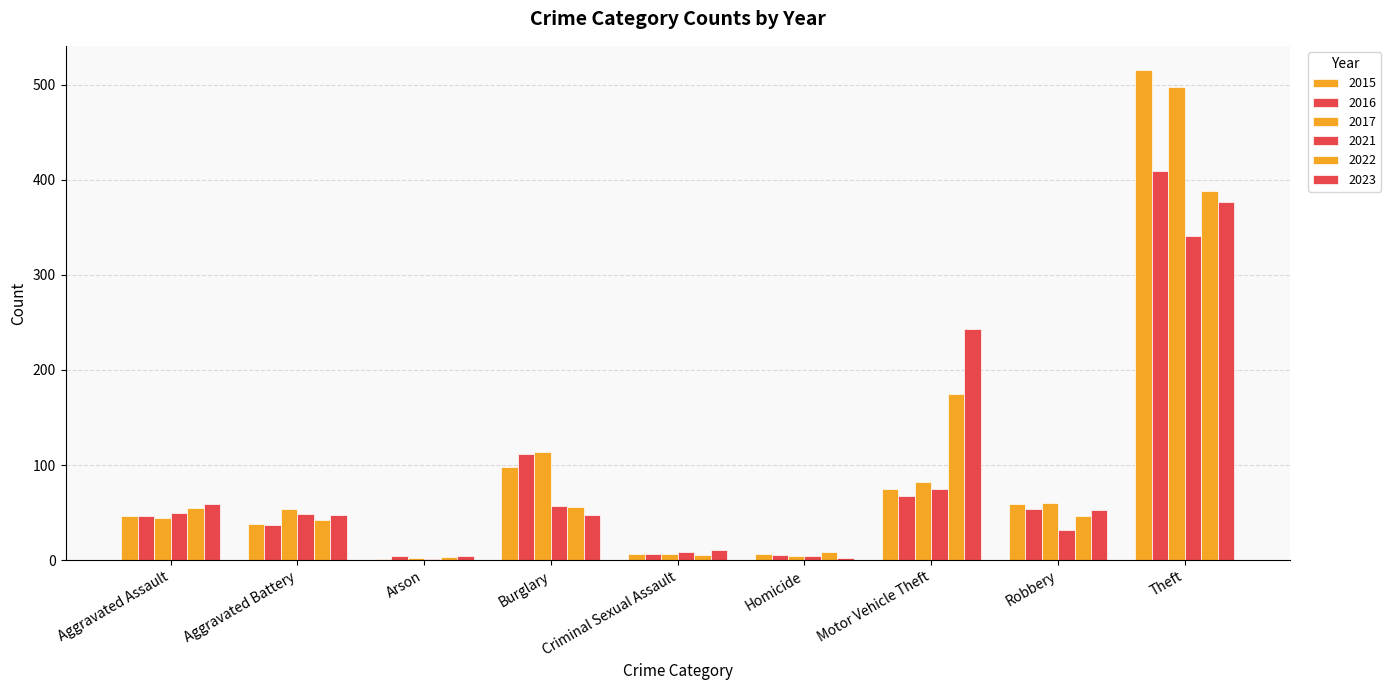

At which label is 2022 closest to 195?

Motor Vehicle Theft